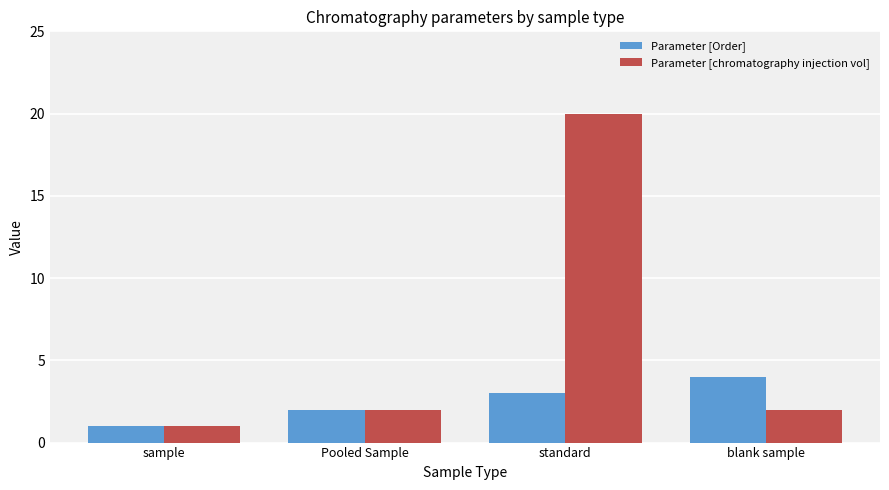

How many values in the Parameter [Order] series are below 3?

2